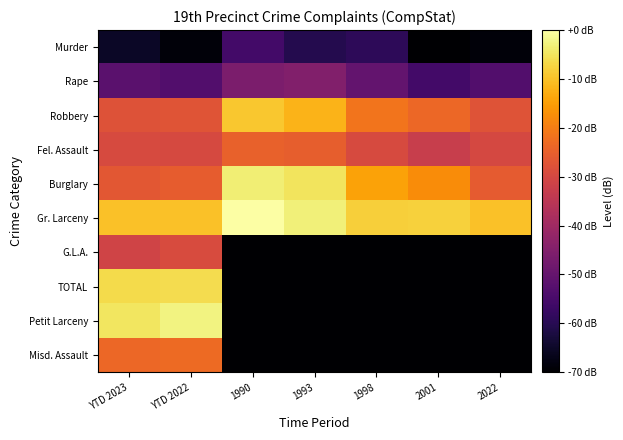

Reading right to left, what are all the values shown in this chart?

Murder: 2022=-68.6	2001=-74.7	1998=-59.1	1993=-60.7	1990=-55.6	YTD 2022=-68.6	YTD 2023=-65.1
Rape: 2022=-53.1	2001=-55.6	1998=-50.0	1993=-45.1	1990=-46.0	YTD 2022=-53.1	YTD 2023=-51.7
Robbery: 2022=-27.5	2001=-23.6	1998=-21.4	1993=-11.9	1990=-9.1	YTD 2022=-27.3	YTD 2023=-27.8
Fel. Assault: 2022=-29.9	2001=-32.6	1998=-29.3	1993=-25.3	1990=-24.8	YTD 2022=-29.7	YTD 2023=-29.4
Burglary: 2022=-25.8	2001=-17.7	1998=-14.4	1993=-5.1	1990=-3.3	YTD 2022=-25.5	YTD 2023=-26.7
Gr. Larceny: 2022=-9.9	2001=-7.8	1998=-7.9	1993=-3.1	1990=0.0	YTD 2022=-9.9	YTD 2023=-9.9
G.L.A.: 2022=-94.7	2001=-94.7	1998=-94.7	1993=-94.7	1990=-94.7	YTD 2022=-29.1	YTD 2023=-31.1
TOTAL: 2022=-94.7	2001=-94.7	1998=-94.7	1993=-94.7	1990=-94.7	YTD 2022=-6.2	YTD 2023=-6.5
Petit Larceny: 2022=-94.7	2001=-94.7	1998=-94.7	1993=-94.7	1990=-94.7	YTD 2022=-2.6	YTD 2023=-4.9
Misd. Assault: 2022=-94.7	2001=-94.7	1998=-94.7	1993=-94.7	1990=-94.7	YTD 2022=-23.2	YTD 2023=-23.7